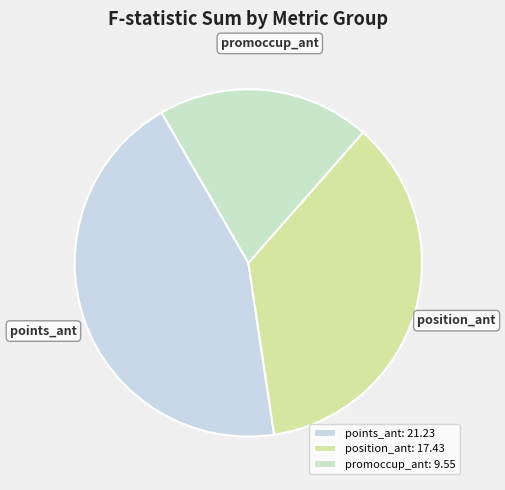

Combined, do promoccup_ant and position_ant account for over 50%?

Yes